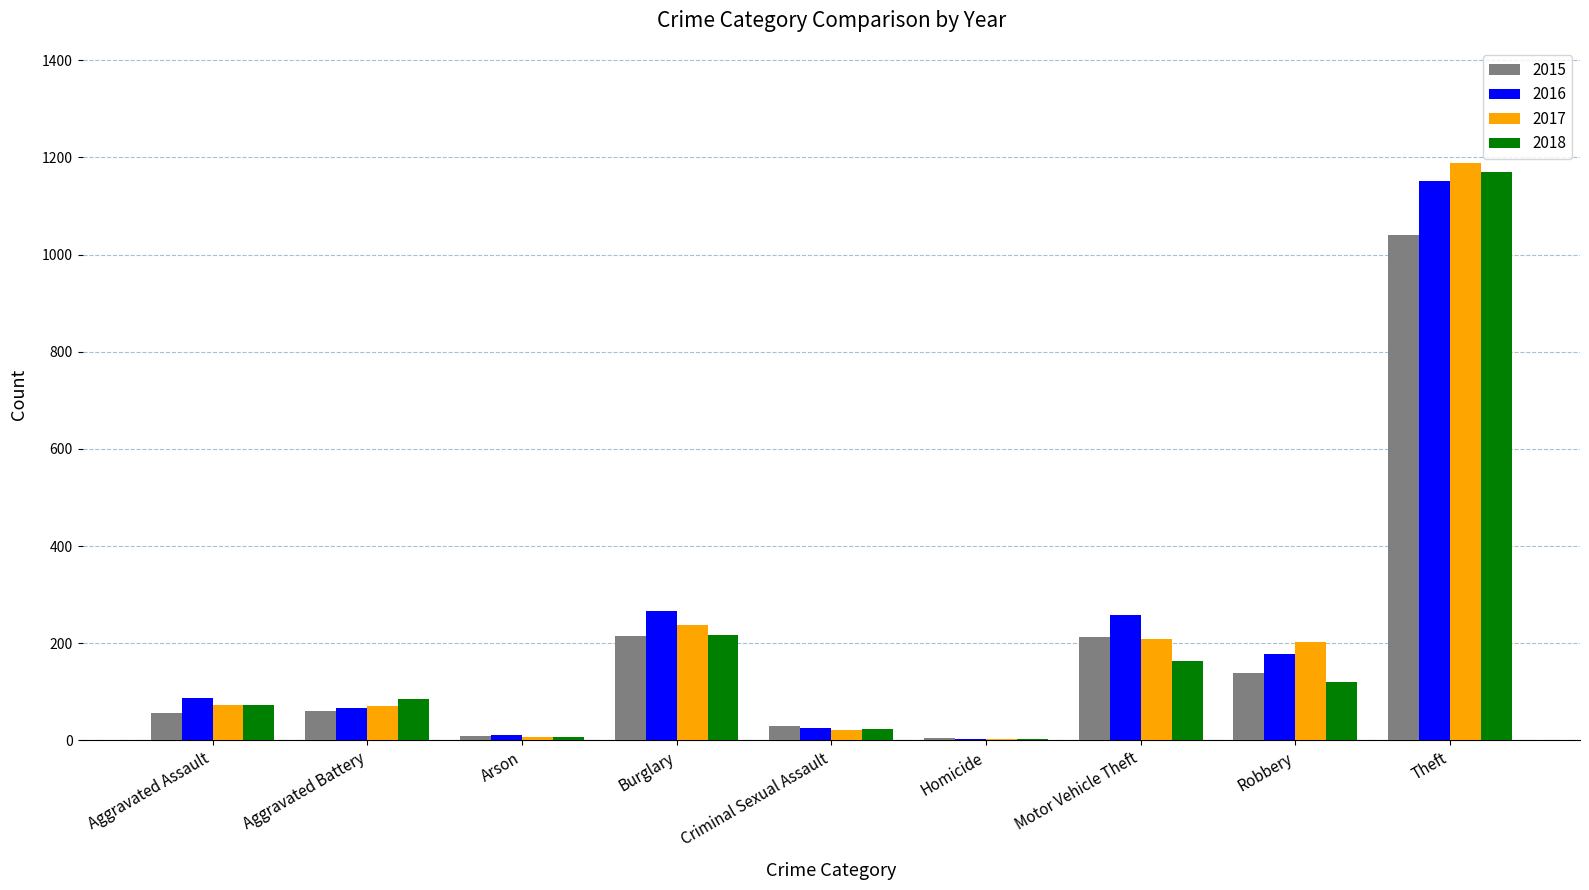

True or false: 2015 has a value of 343 at Burglary.

False